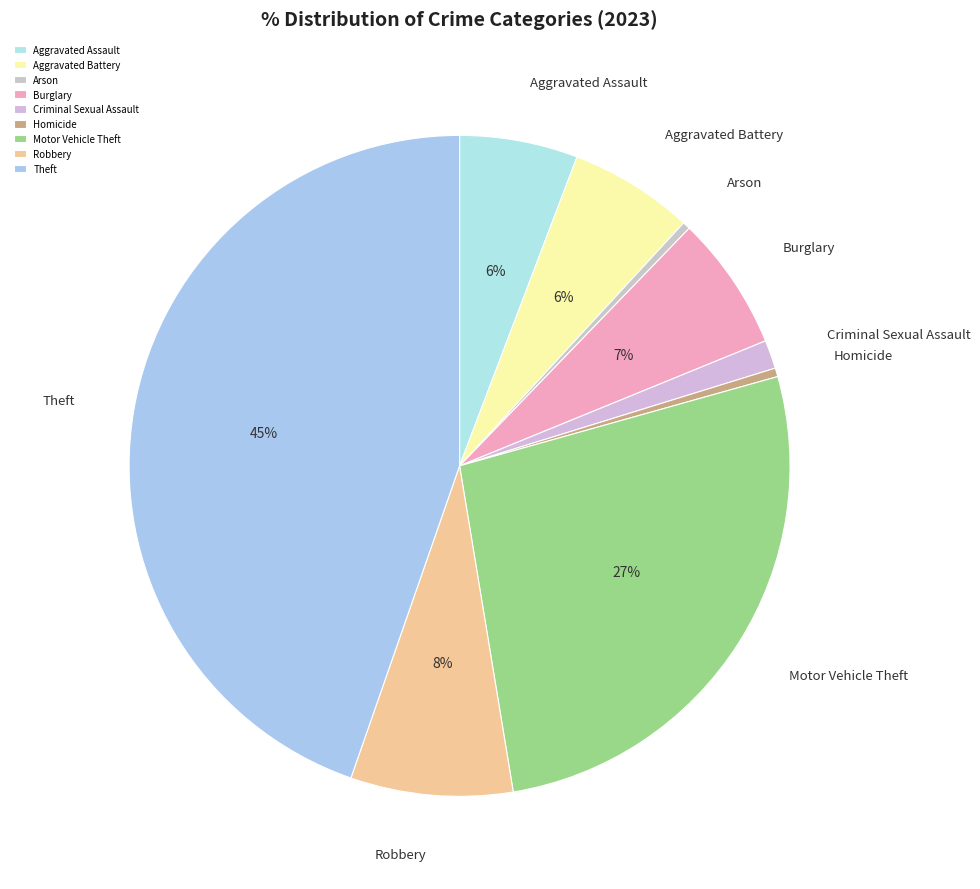

Between Arson and Criminal Sexual Assault, which is larger?

Criminal Sexual Assault